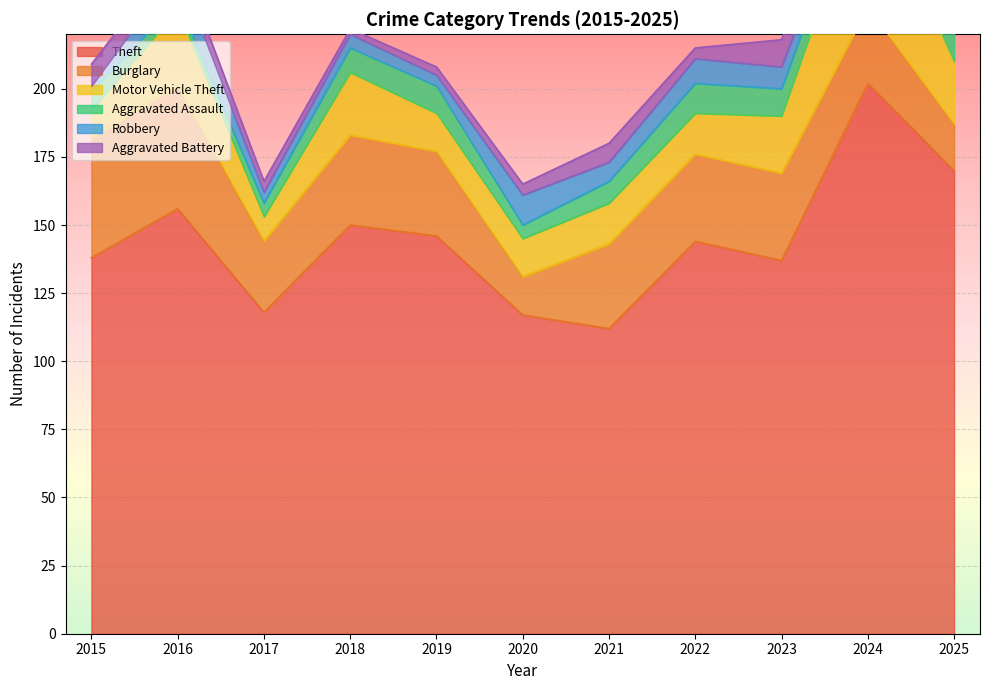

At which category does Aggravated Battery reach its first local peak?

2021